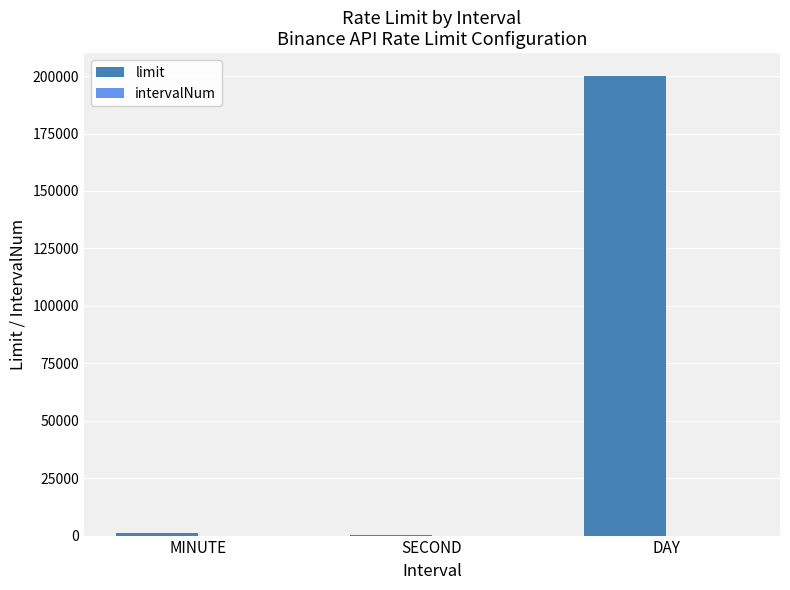

What is the maximum value for limit?

200000